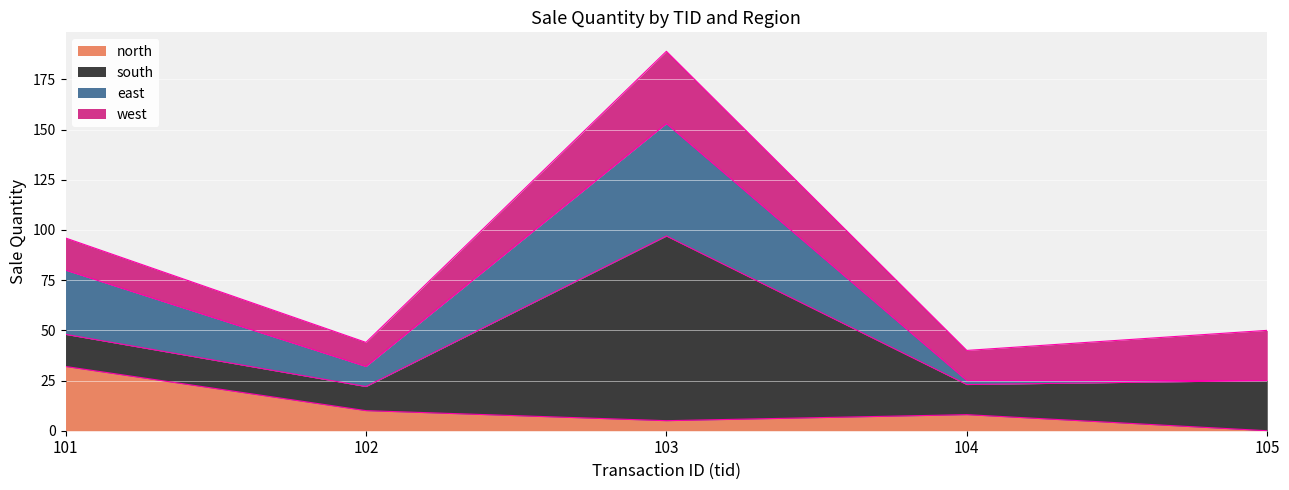

Where is the first local minimum for north?

103